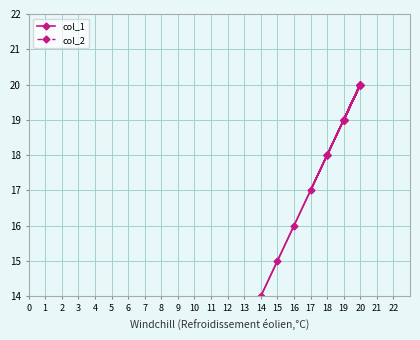

Rank the series by their maximum value, from lowest to highest.

col_2, col_1